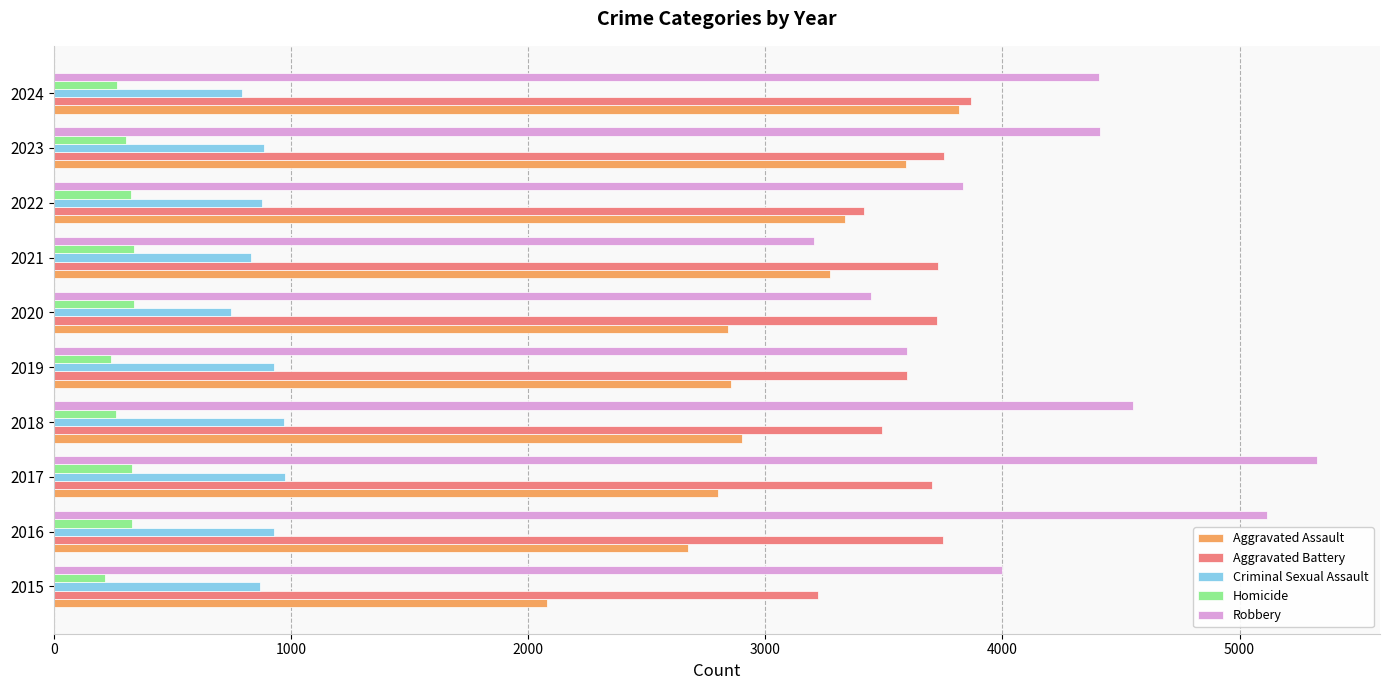

At which label does Robbery reach its peak?

2017